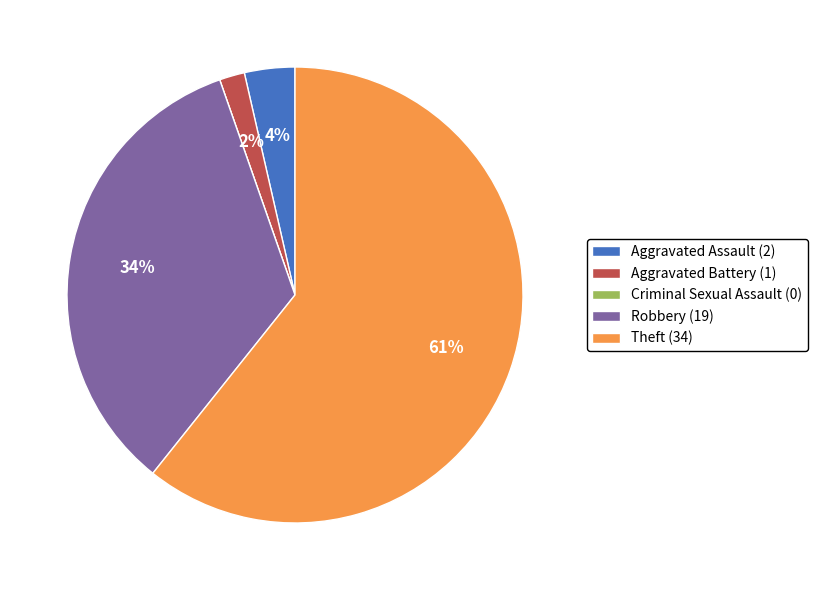

To the nearest percent, what is the average slice percentage?

20%